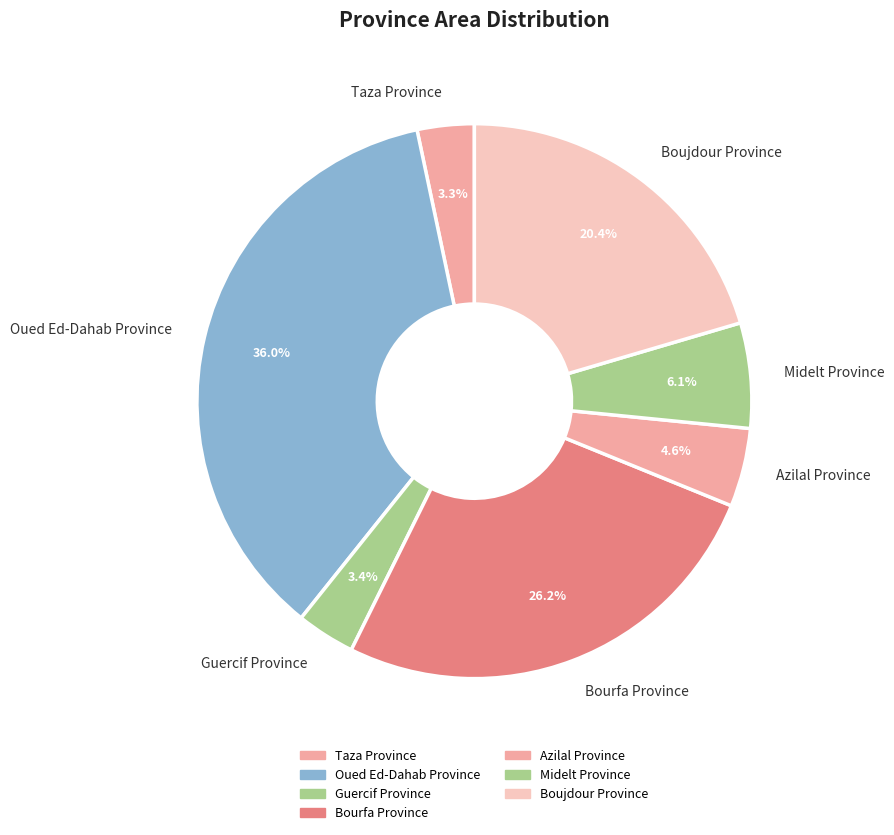

What is the largest slice in the pie chart?

Oued Ed-Dahab Province